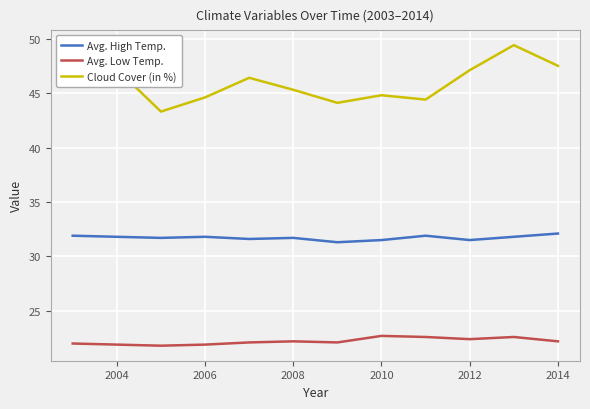

Which series has the largest total across all categories?

Cloud Cover (in %)